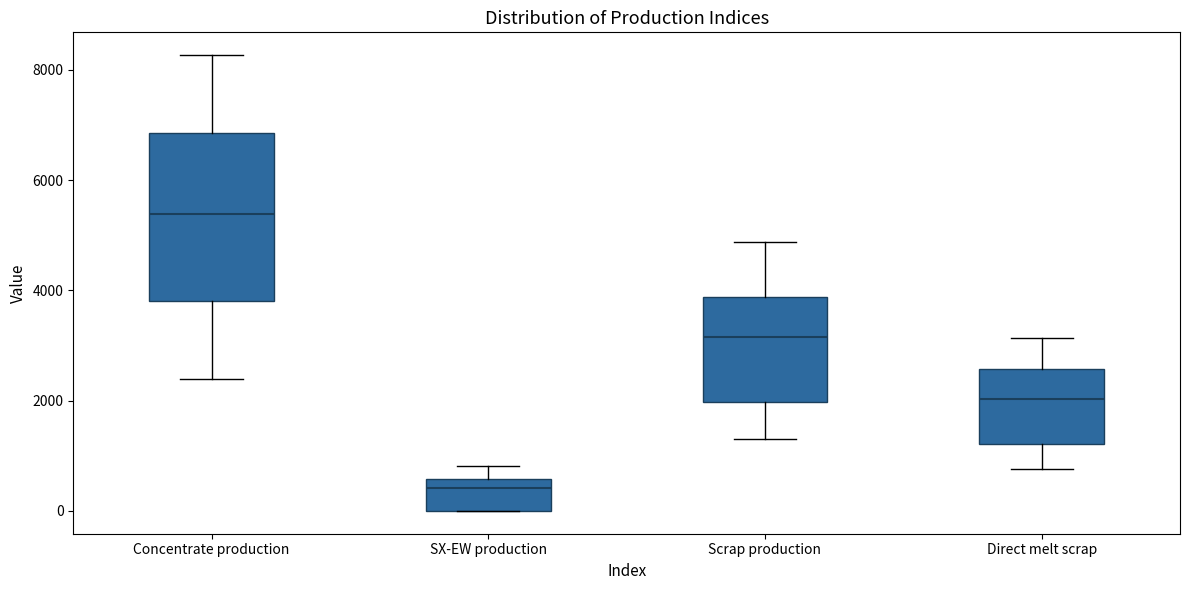

Which box is the tallest, from its lower edge to its upper edge?

Concentrate production